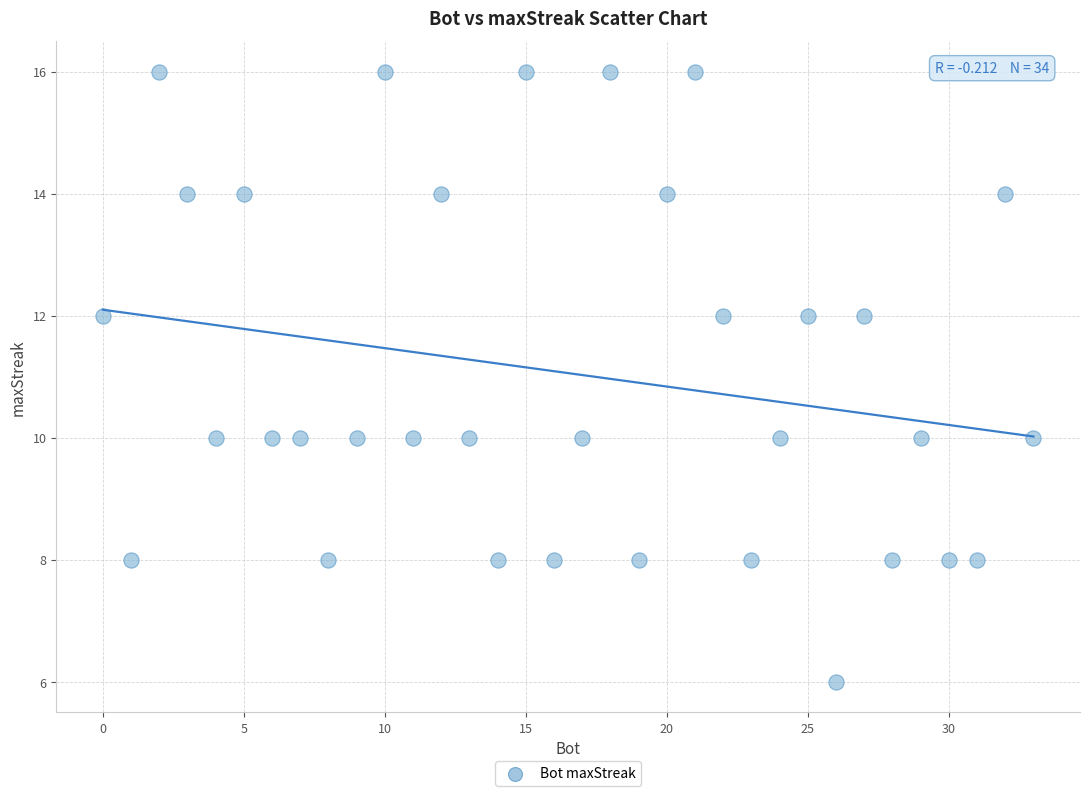

What is the range of X values (max minus min)?

33